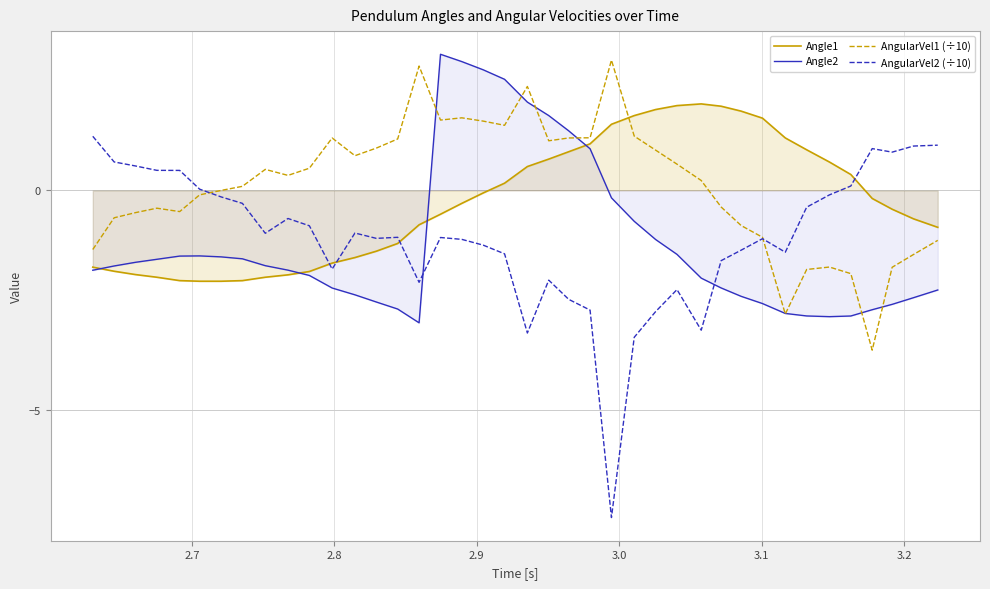

Which series has the widest spread of values?

AngularVel2 (÷10)